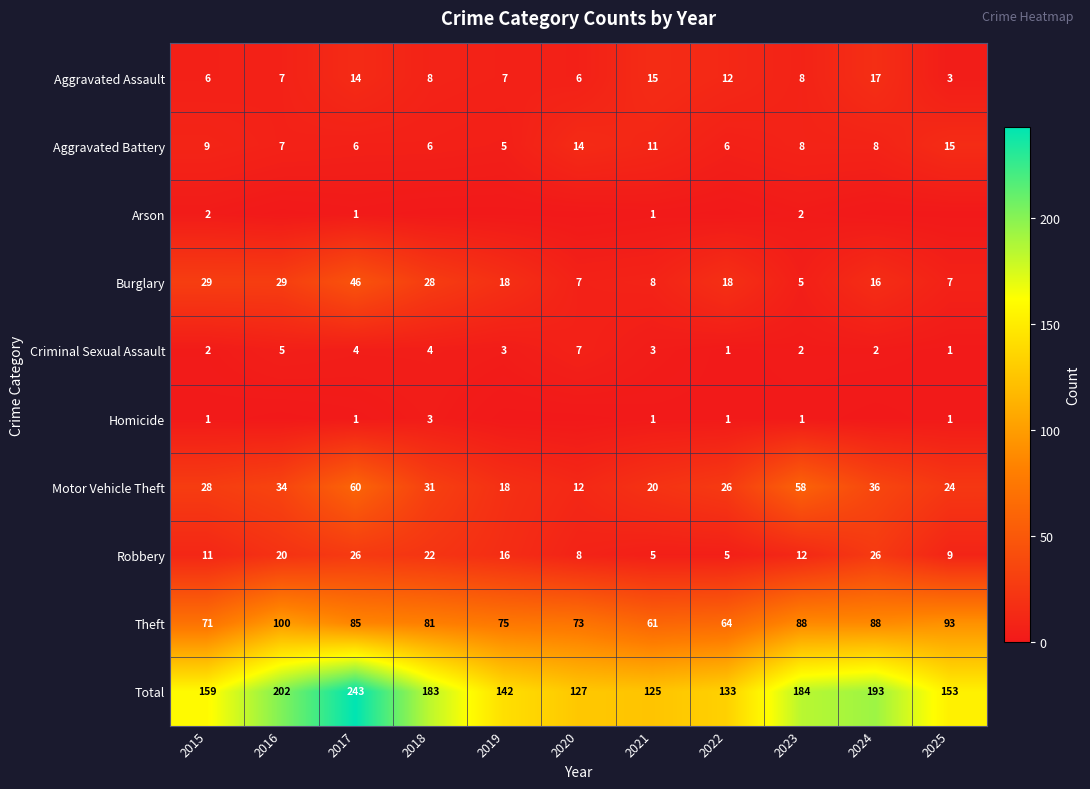

The Aggravated Battery series shows 7 at 2021. True or false?

False